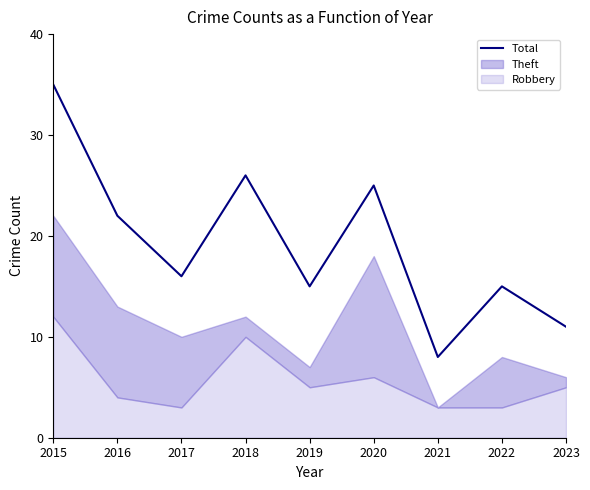

What is the value of the 6th point from the left?

25